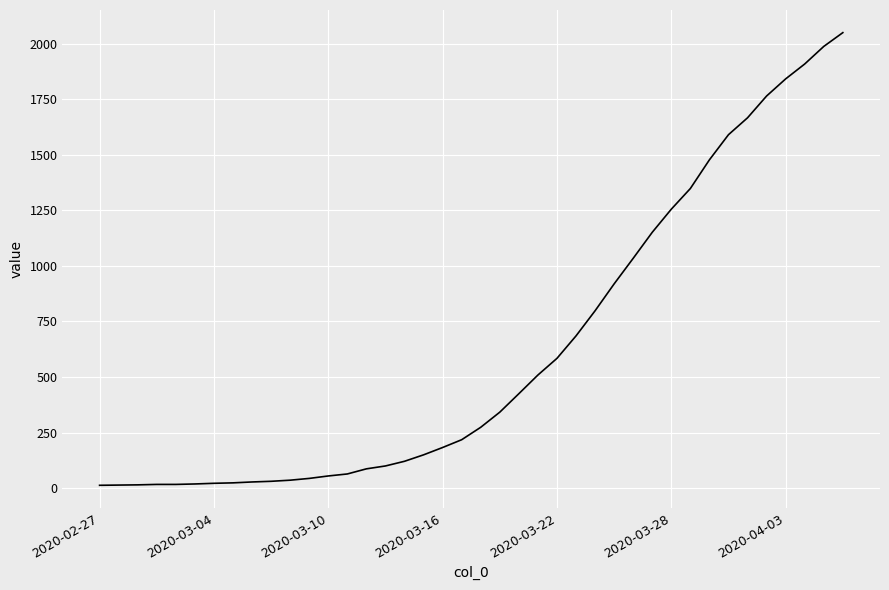

What is the difference between the maximum and minimum values?

2036